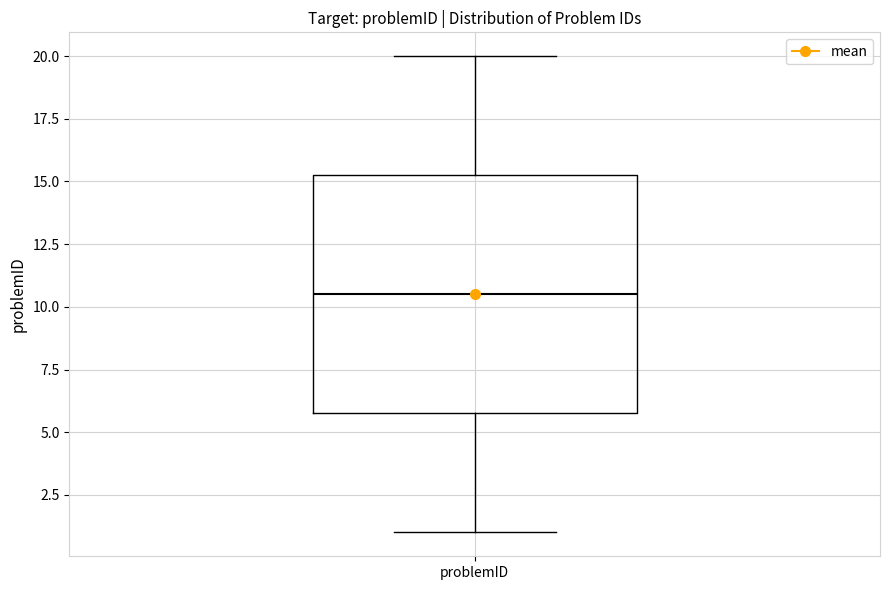

Transcribe this box plot: give where the median line is, the range the box spans, and where the two whiskers end, as read against the y-axis. The values are not printed on the chart, so give them approximately, as read against the axis.

median 10.5, box 6.0 to 15.5, whiskers 1.0 to 20.0